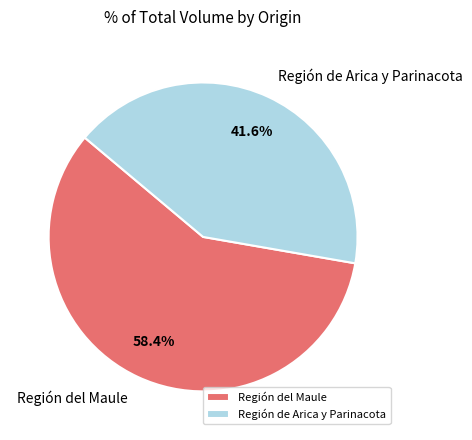

Which has a higher value, Región de Arica y Parinacota or Región del Maule?

Región del Maule